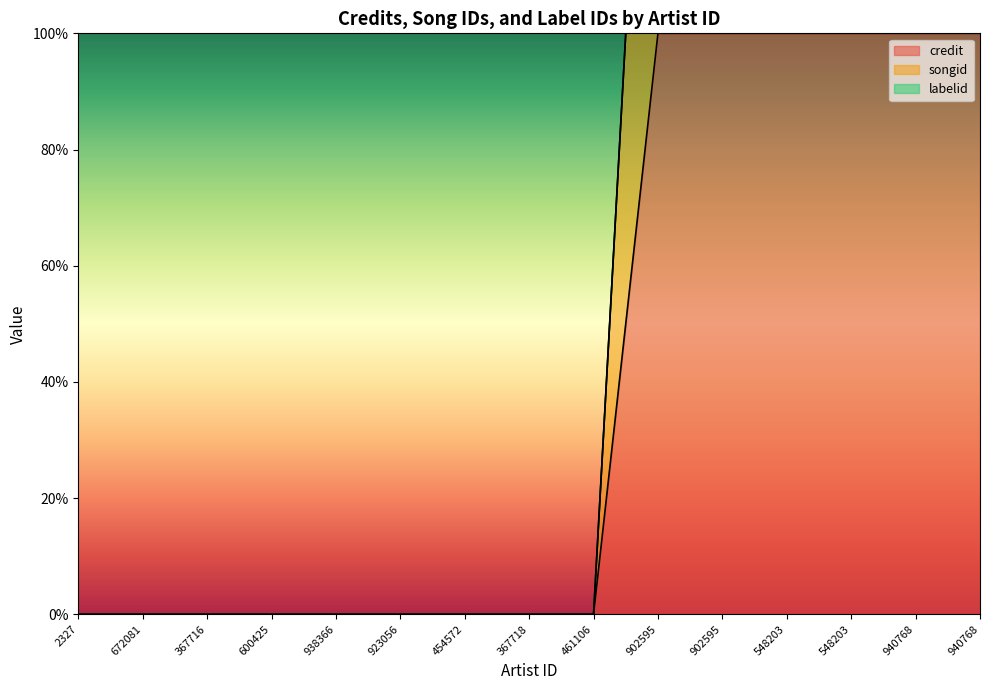

What is the average value of the songid series?

80.0